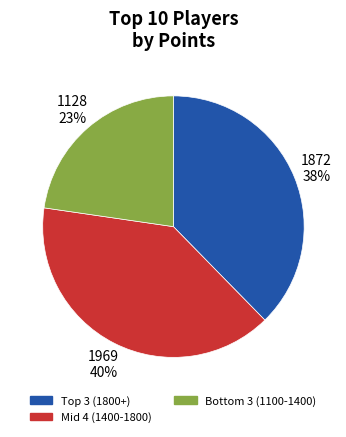

Does any single category account for the majority?

No